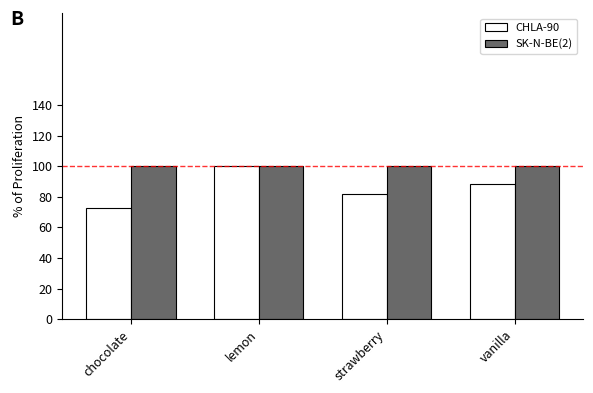

True or false: SK-N-BE(2) has a value of 177.9 at chocolate.

False